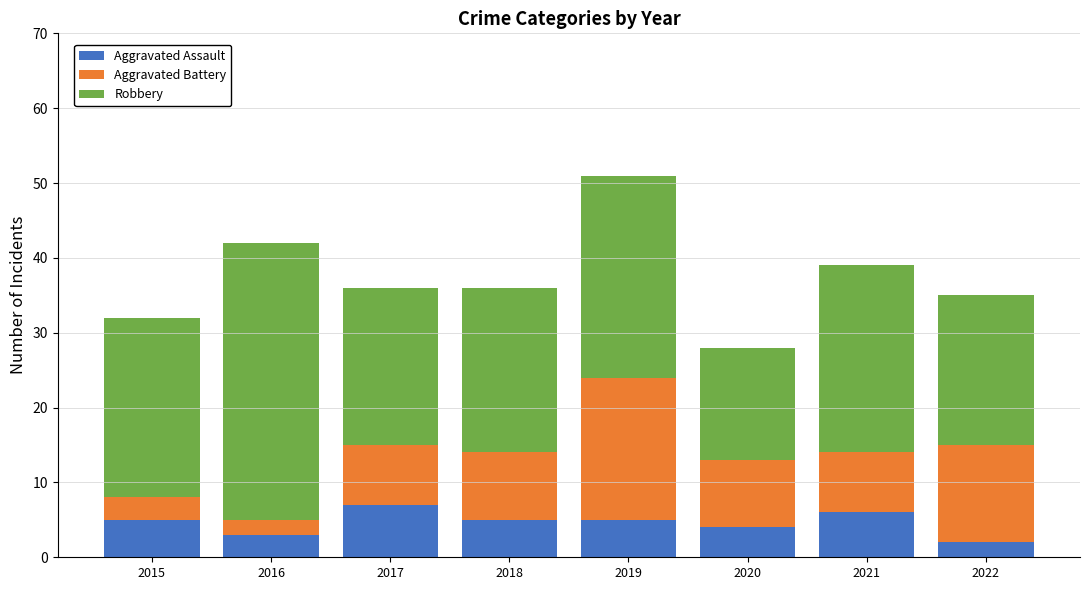

What value does the Aggravated Assault series have at 2021?

6